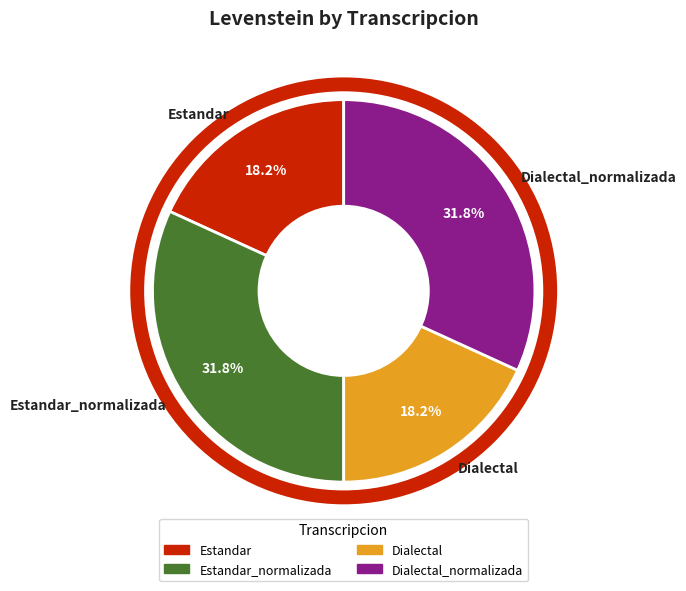

Between Dialectal and Dialectal_normalizada, which is larger?

Dialectal_normalizada